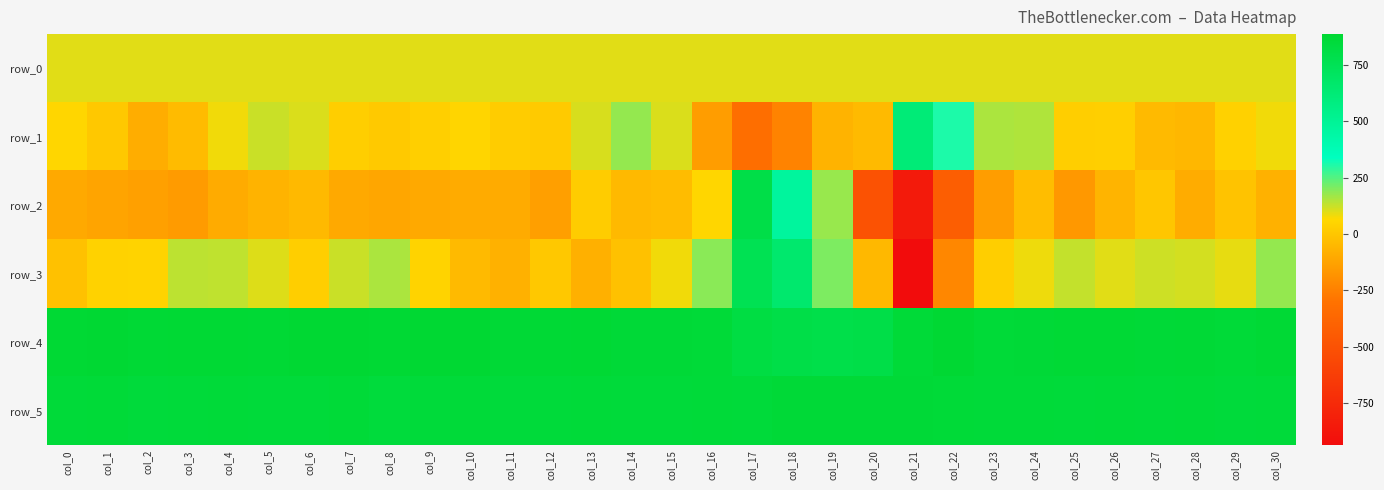

Read the row_2 value at col_21.

-849.0